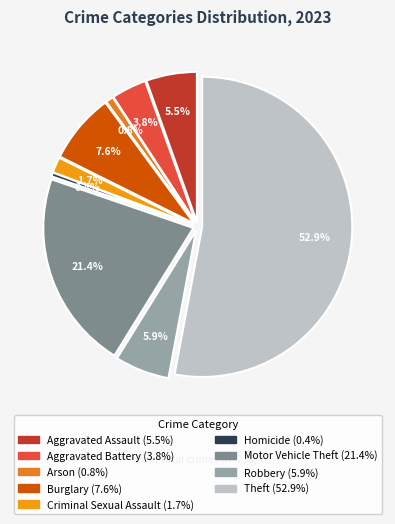

Which category accounts for the majority?

Theft